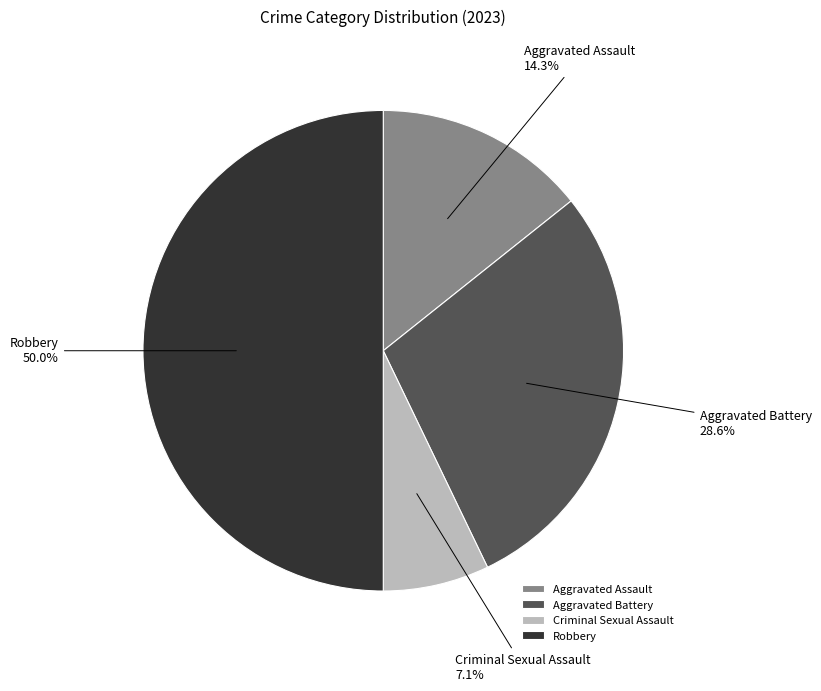

What percentage is the Robbery slice, to the nearest percent?

50%